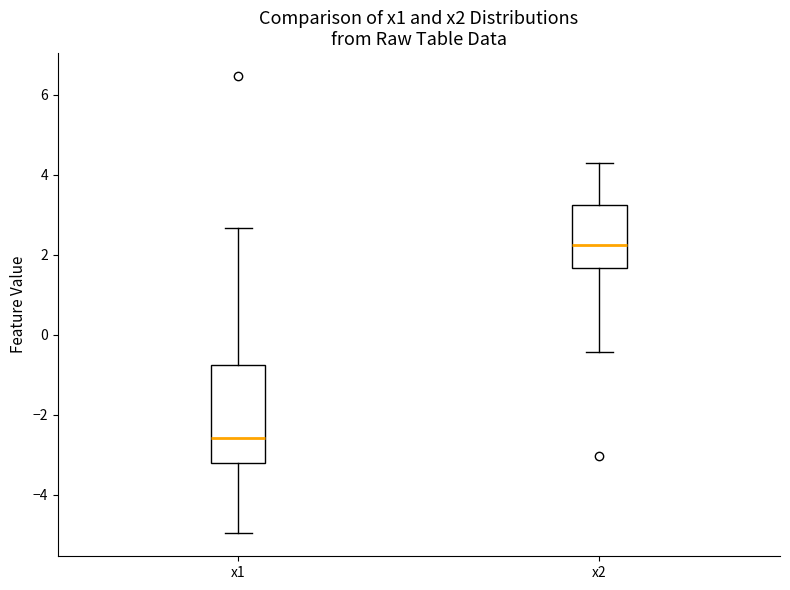

Where does the lower whisker of the box for x1 end on the y-axis? The values are not printed on the chart, so give them approximately, as read against the axis.

-5.0